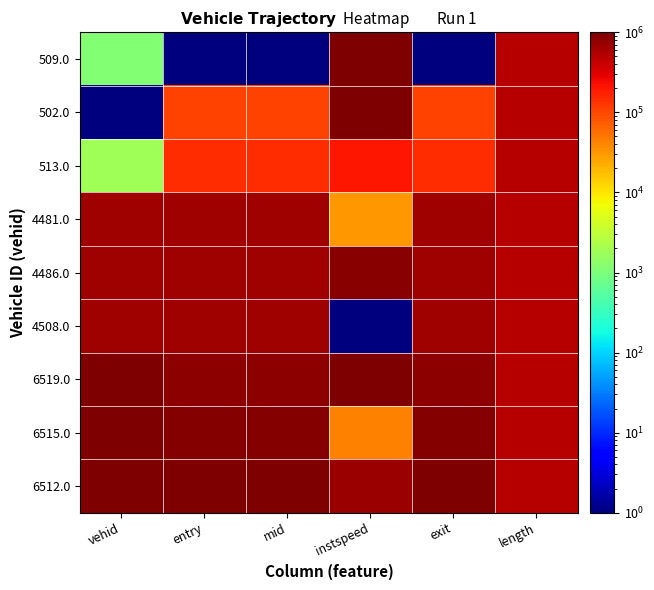

Which series has the largest range (max minus min)?

509.0